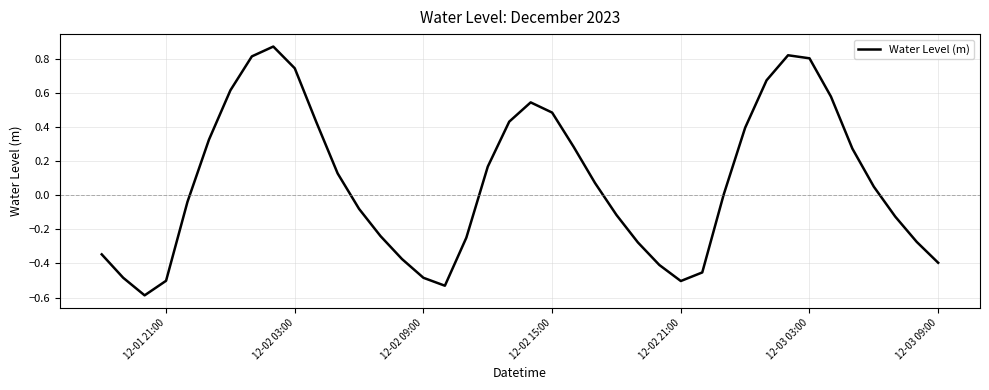

What is the minimum value shown in the chart?

-0.6